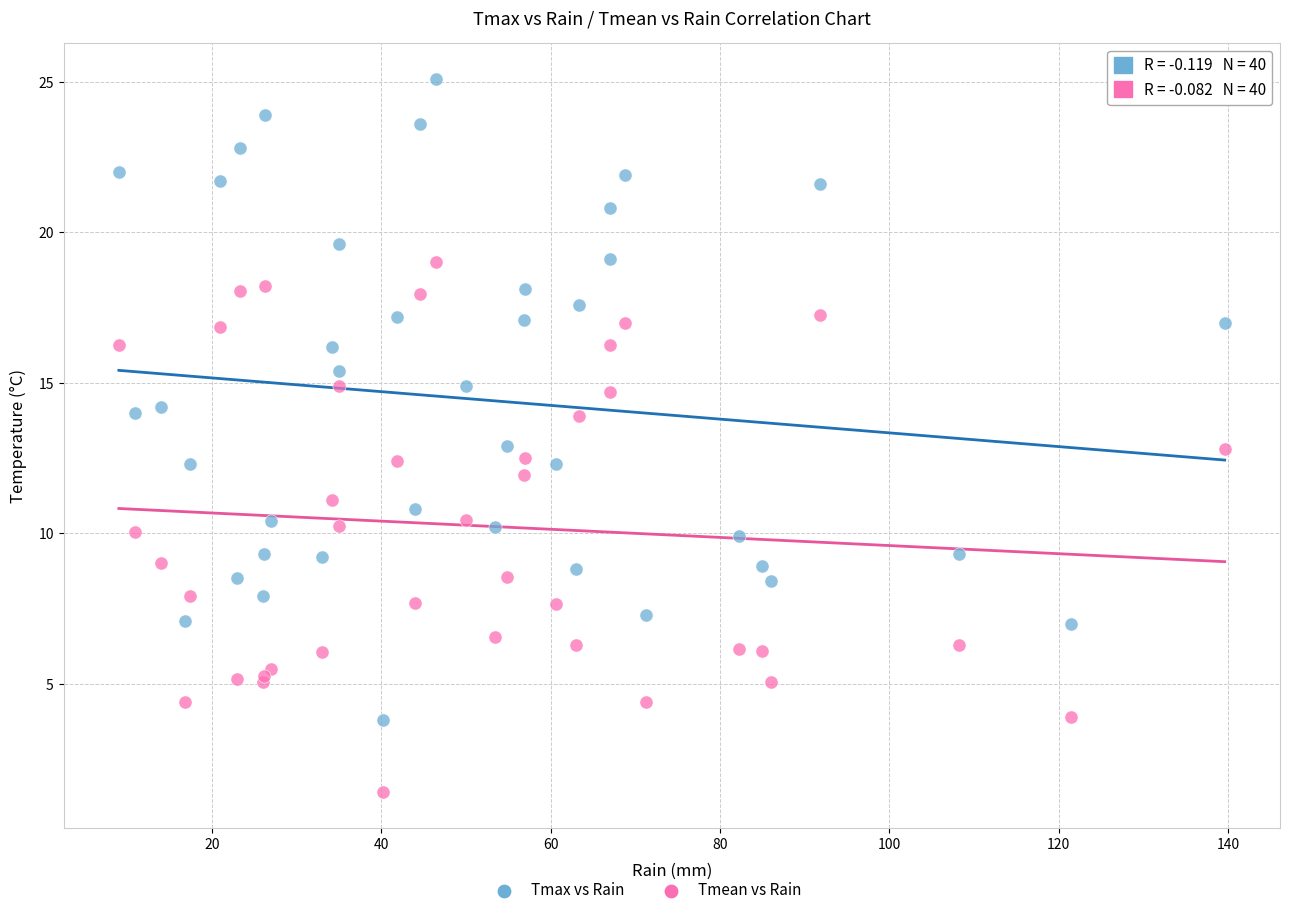

Which series has the largest Y range (max minus min)?

Tmax vs Rain